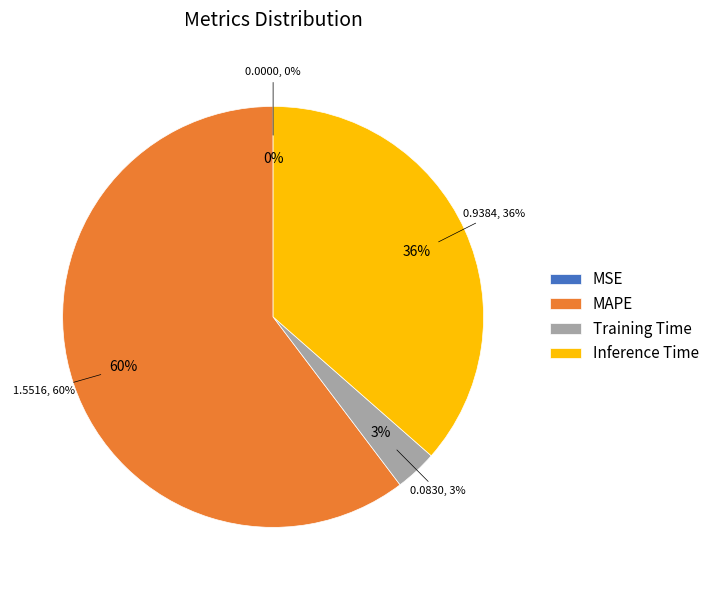

To the nearest percent, what is the difference between the largest and smallest slice percentages?

60%